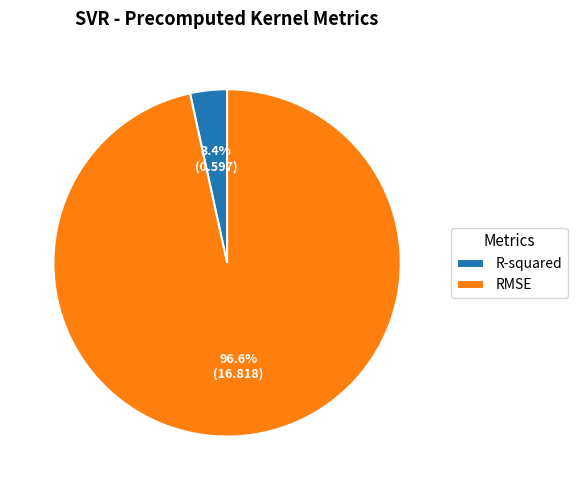

To the nearest percent, what portion does RMSE represent?

97%